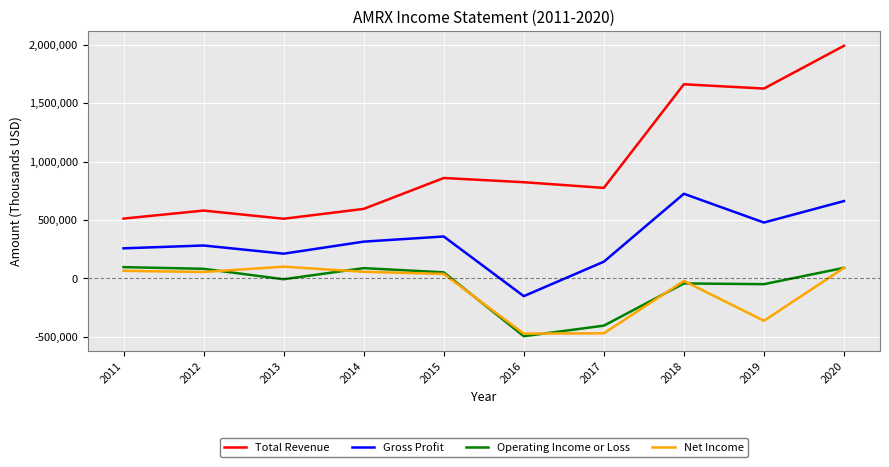

The Total Revenue series shows 824400 at 2016. True or false?

True